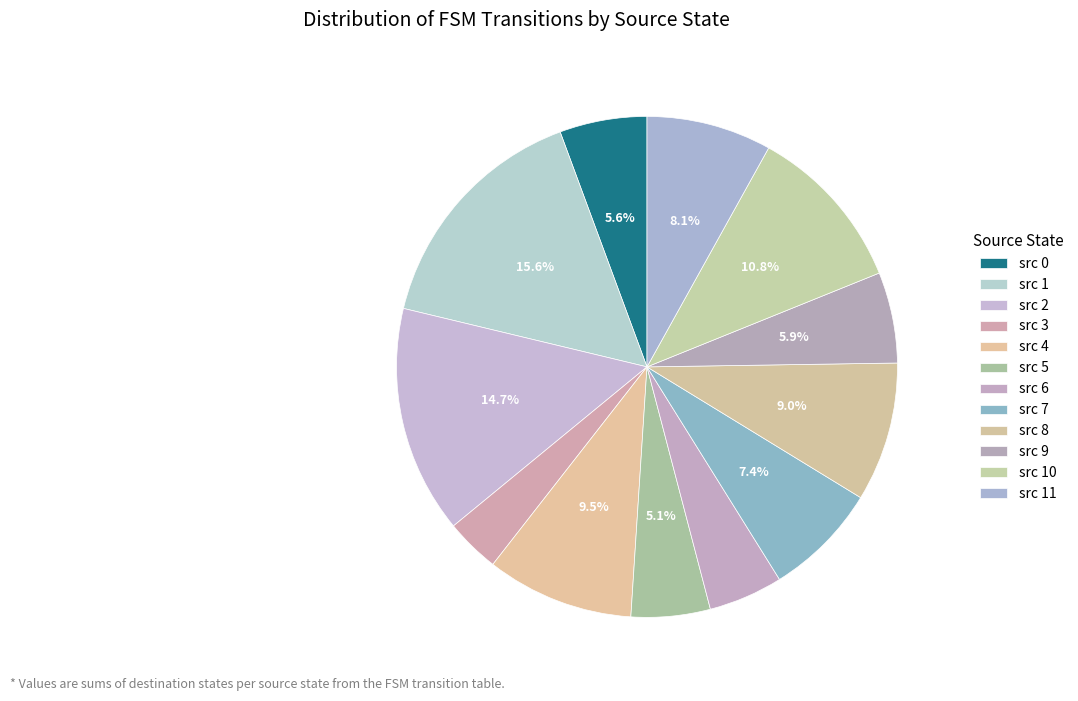

How many segments does this pie chart have?

12